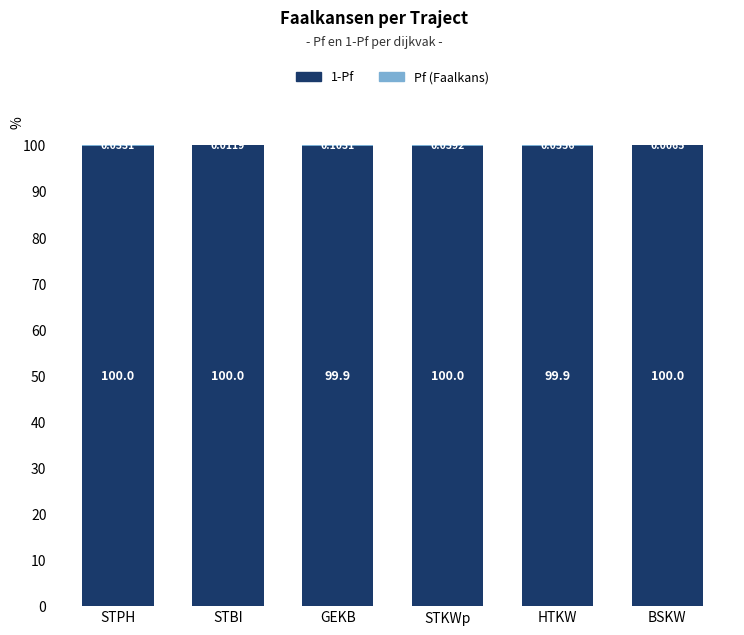

Where is 1-Pf nearest to the value 99?

GEKB